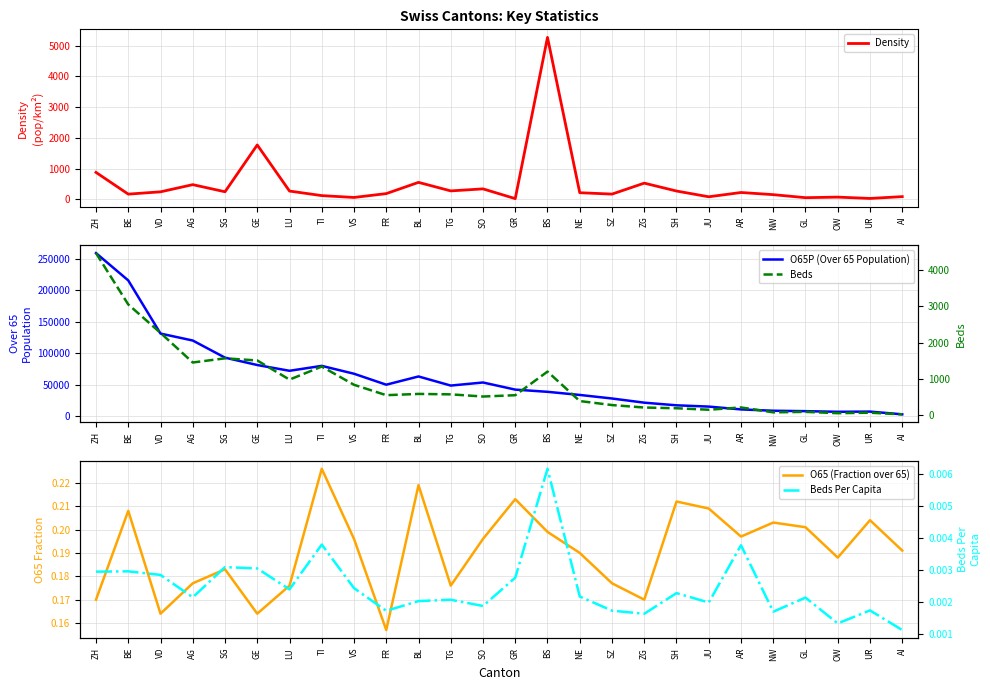

Which series changed the most between SG and GL?

O65P (Over 65 Population)